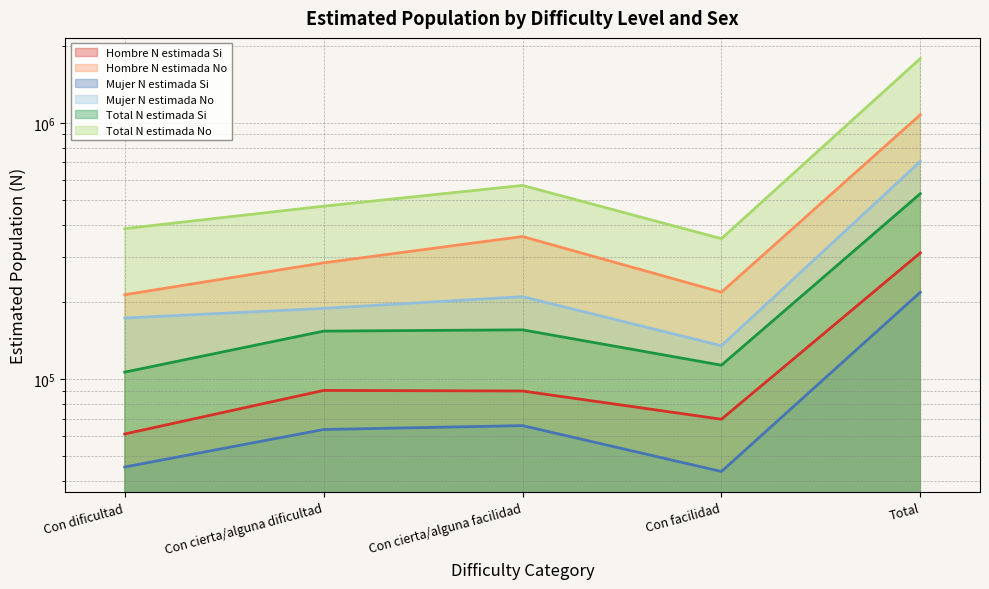

True or false: Hombre N estimada Si and Mujer N estimada No cross at least once.

False